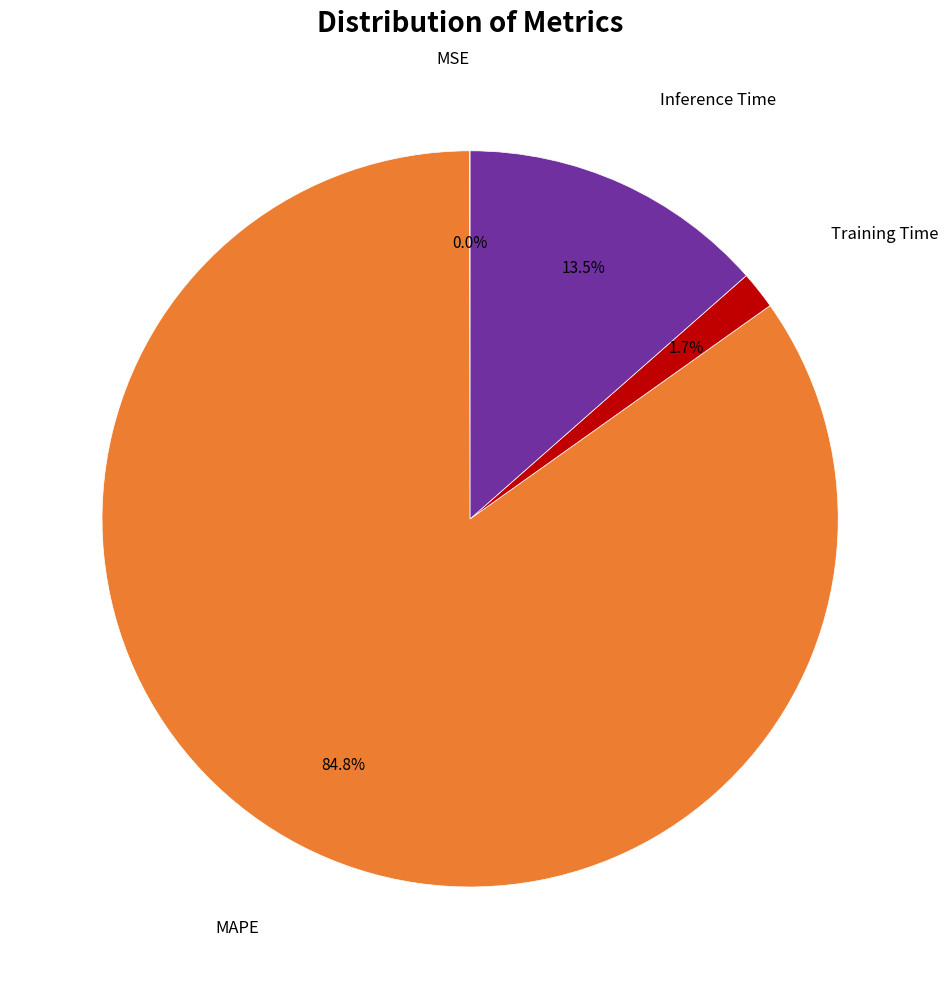

What portion of the pie excludes MAPE?

15.2%